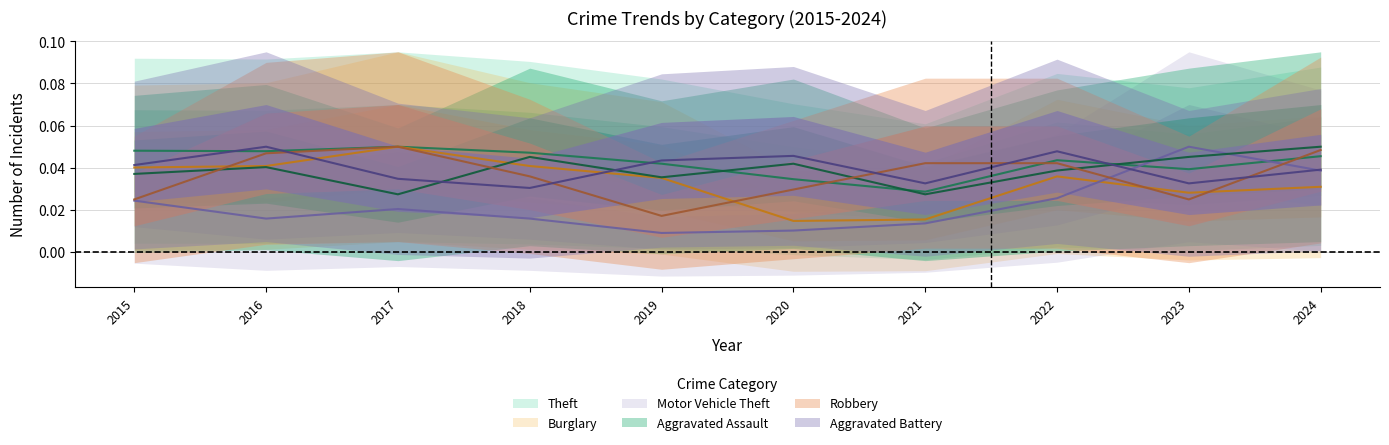

Between 2016 and 2024, which series saw the biggest shift?

Motor Vehicle Theft